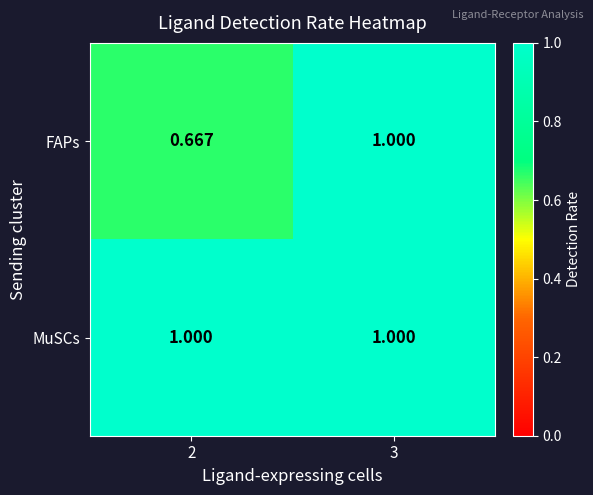

Is the value of FAPs at 2 greater than the value of MuSCs at 2?

No